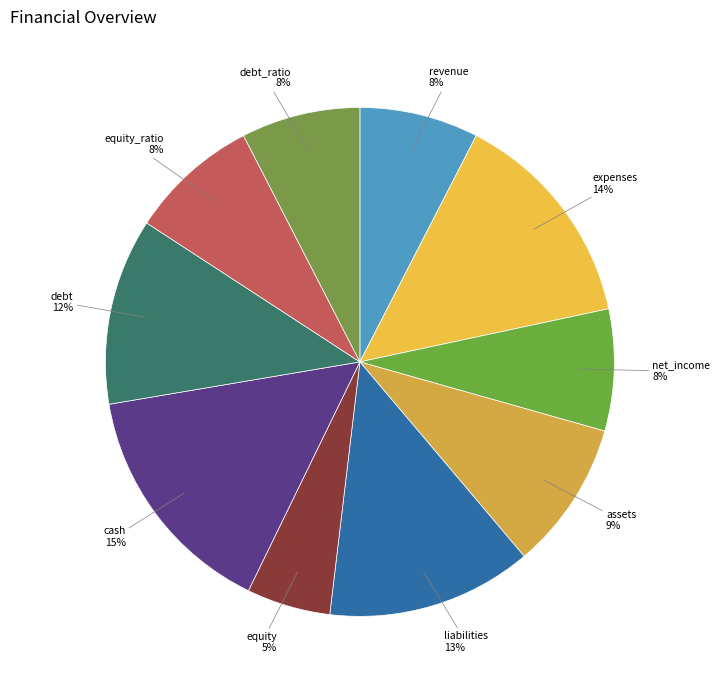

Which has a higher value, cash or liabilities?

cash